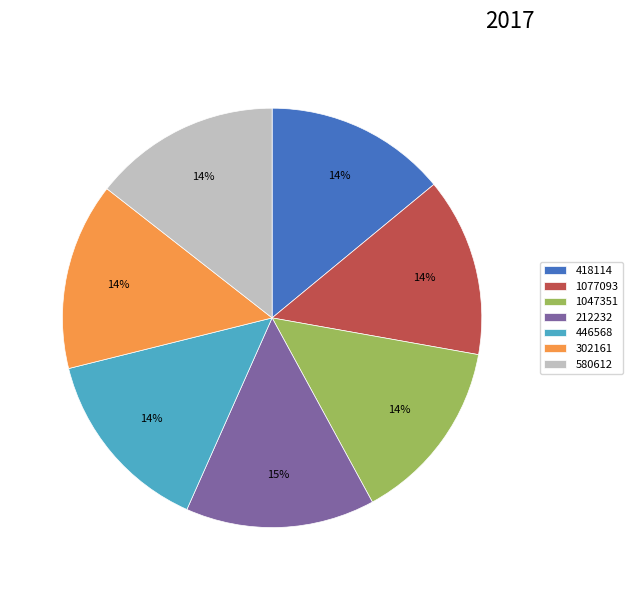

To the nearest percent, what portion does 1077093 represent?

14%